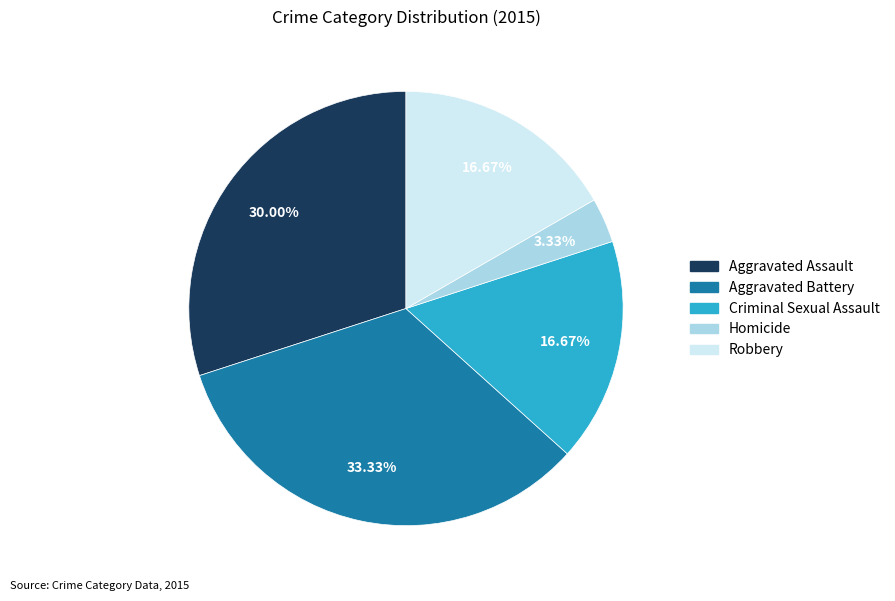

Count the number of slices in the pie.

5